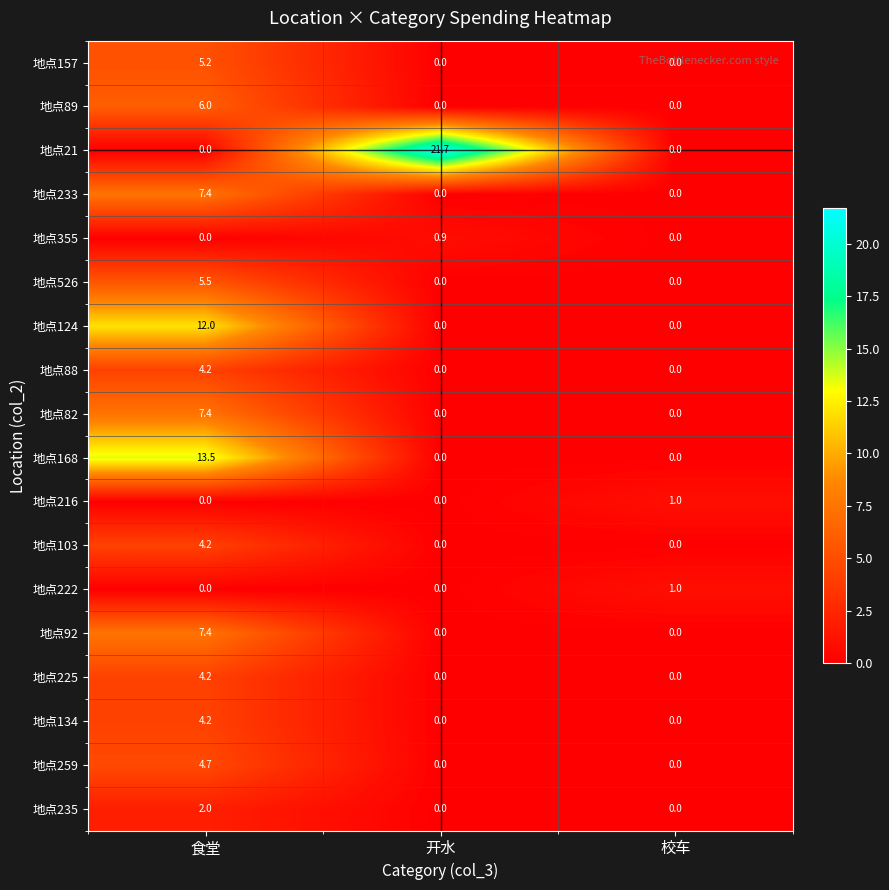

What is the sum of the 地点82 values at 校车 and 食堂?

7.4